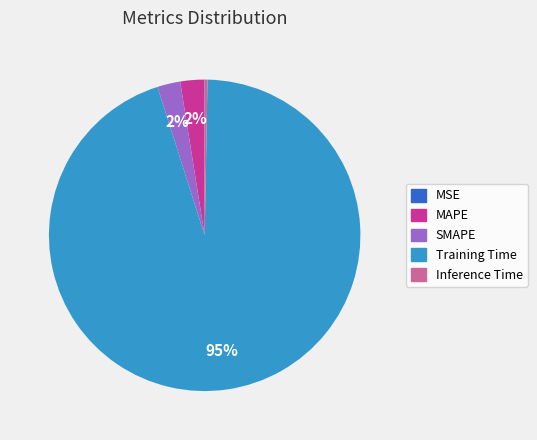

The MAPE slice represents 2% of the pie. True or false?

True